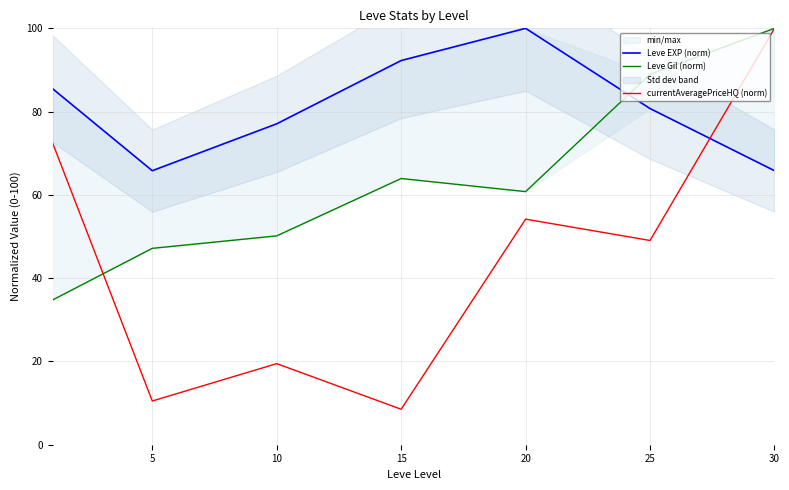

What value does the Leve Gil (norm) series have at 25?

89.0